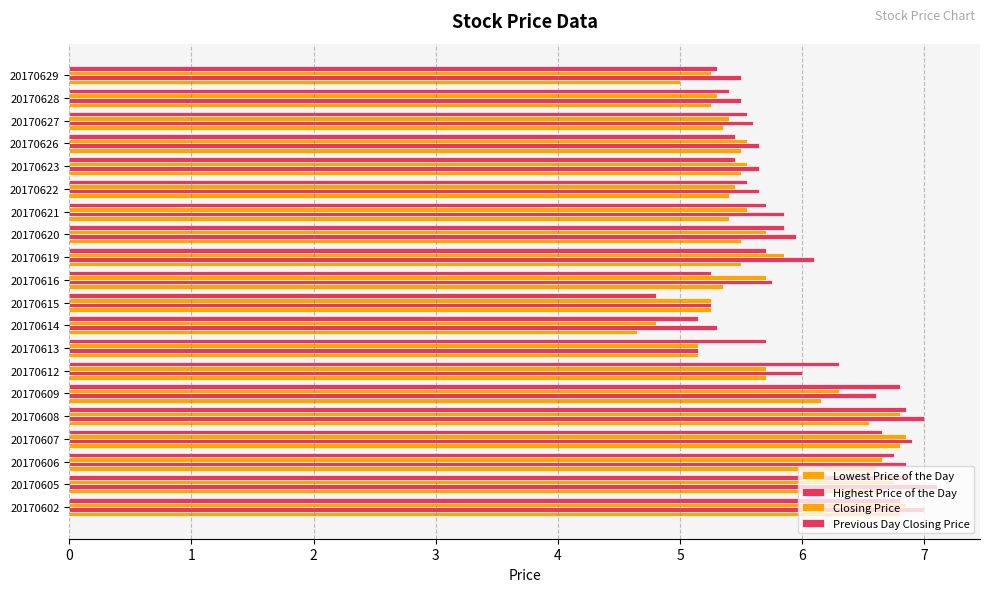

How many data points in Closing Price are above 5?

19